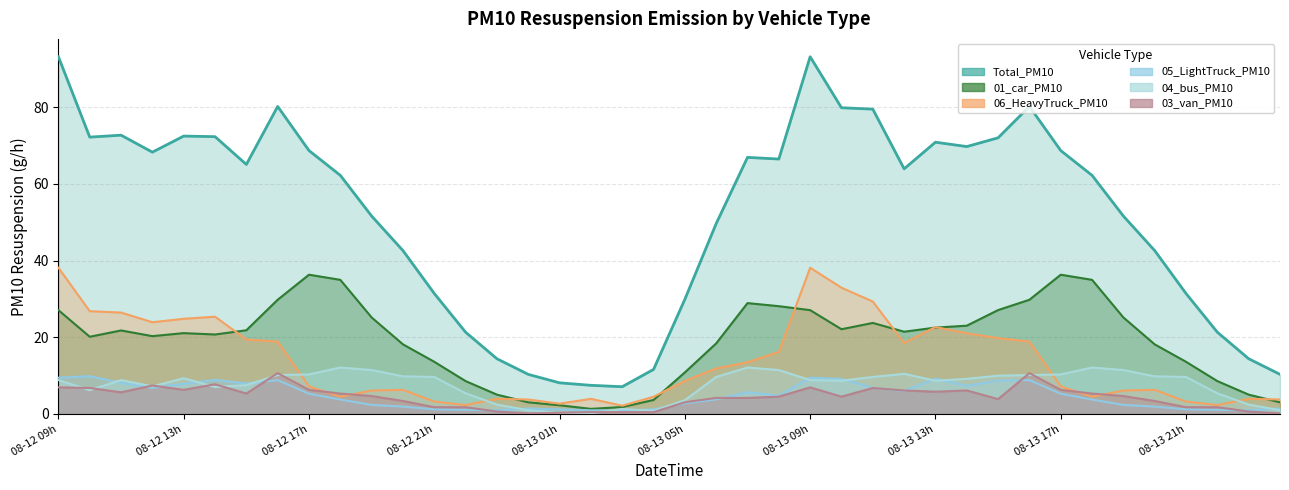

At which category does 03_van_PM10 reach its first local peak?

2024081212